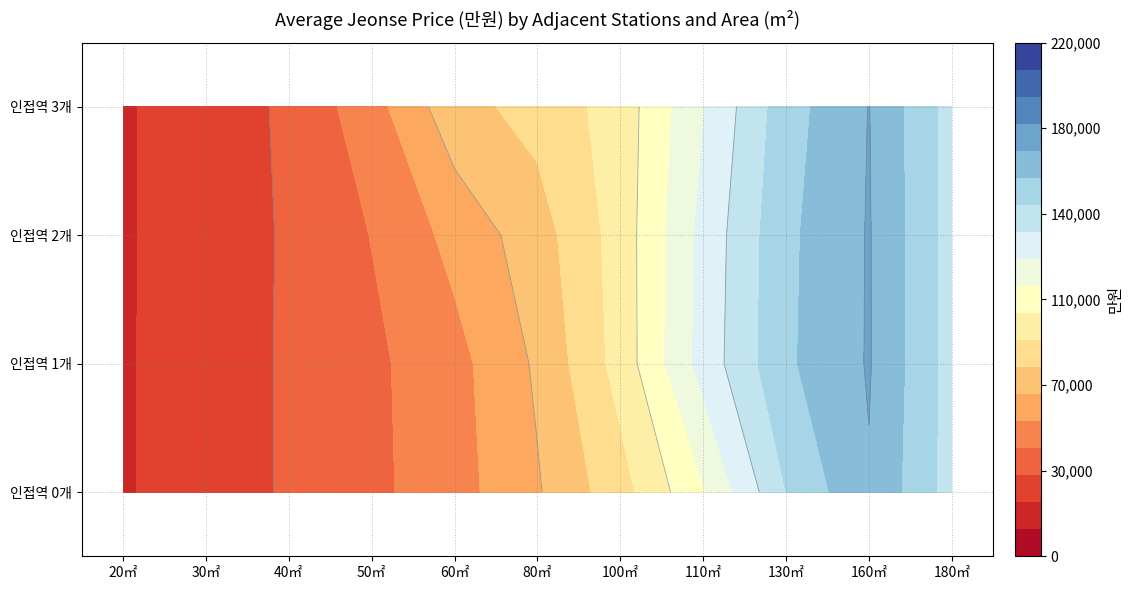

Read the 0 value at 130.

138250.0